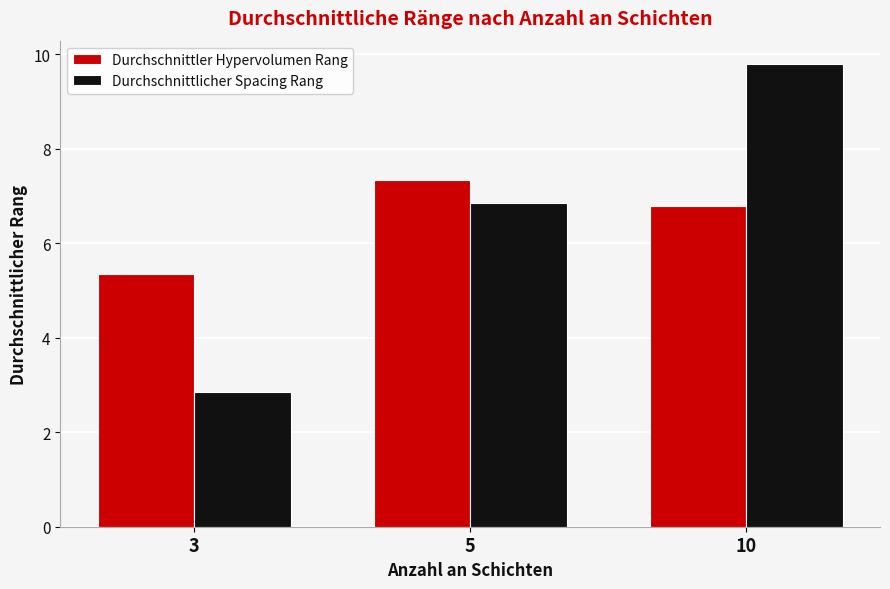

At 10, list the series in order from smallest to largest.

Durchschnittler Hypervolumen Rang, Durchschnittlicher Spacing Rang